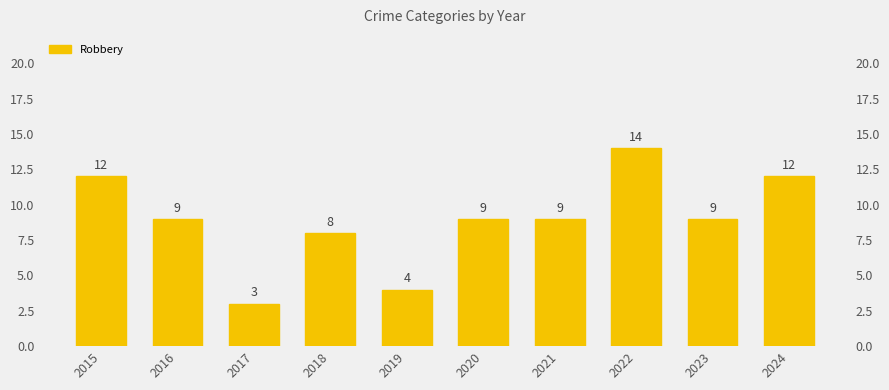

What is the value of the 5th bar from the left?

4